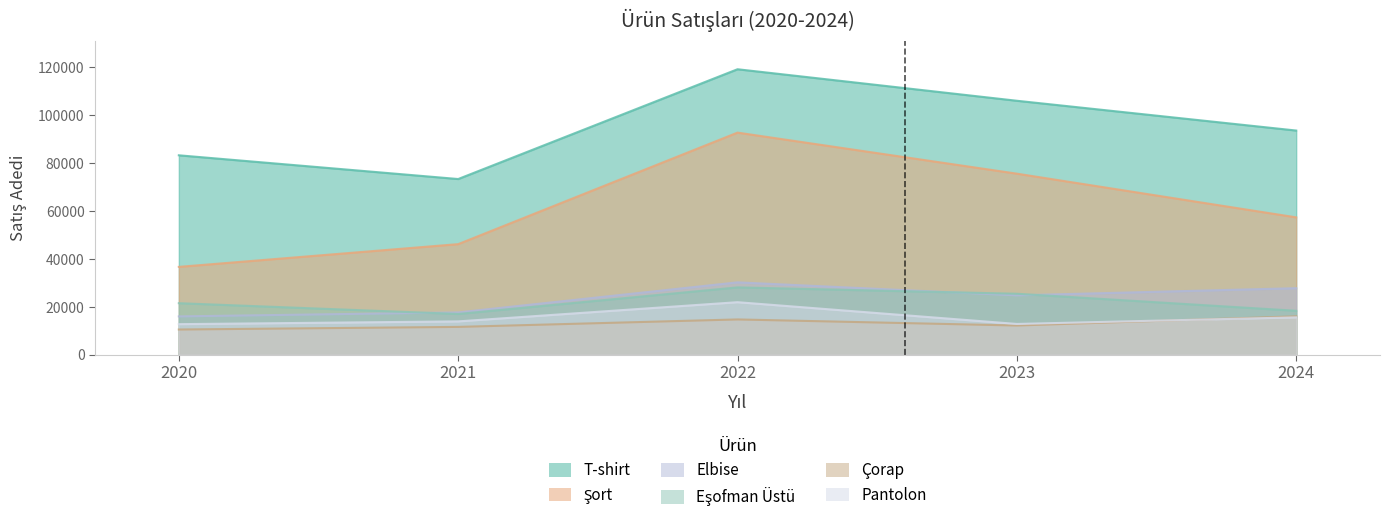

At how many categories does at least one series exceed 63508?

5